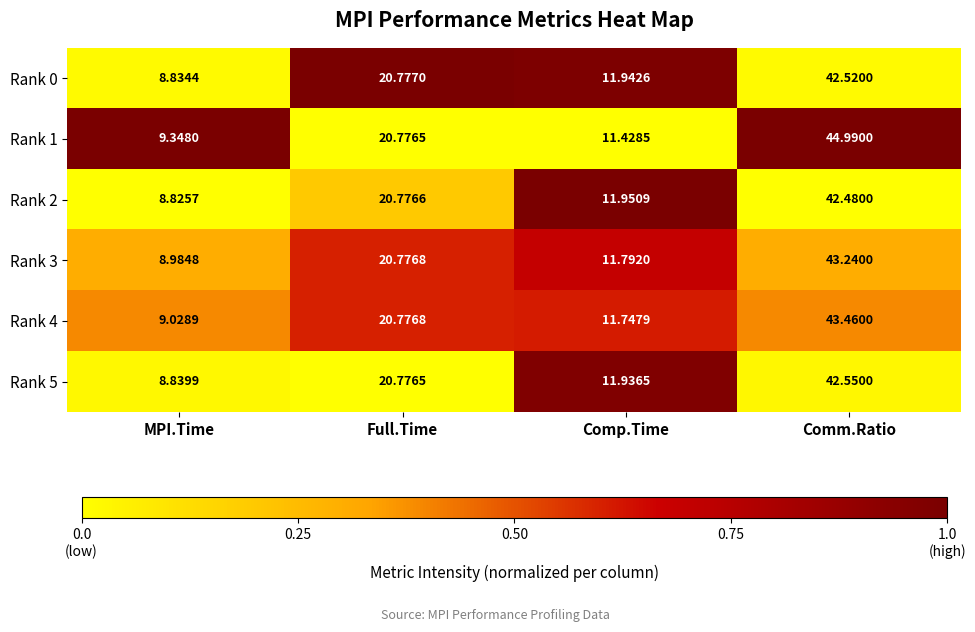

At which label does Rank 4 reach its peak?

Comm.Ratio